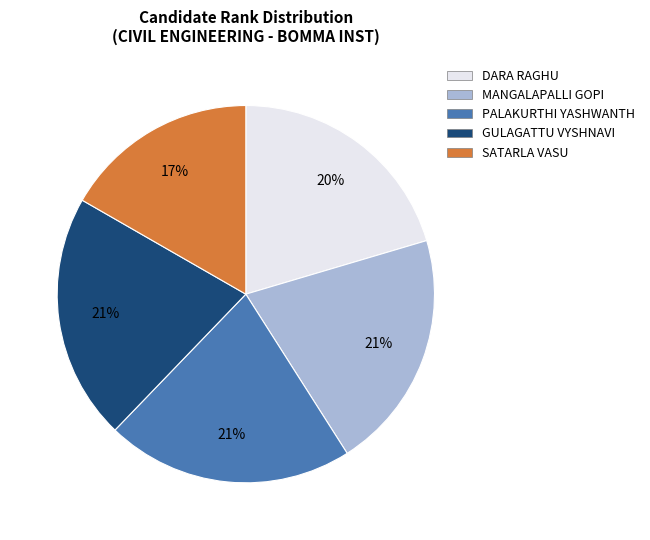

Do GULAGATTU VYSHNAVI and DARA RAGHU together represent more than half of the pie?

No